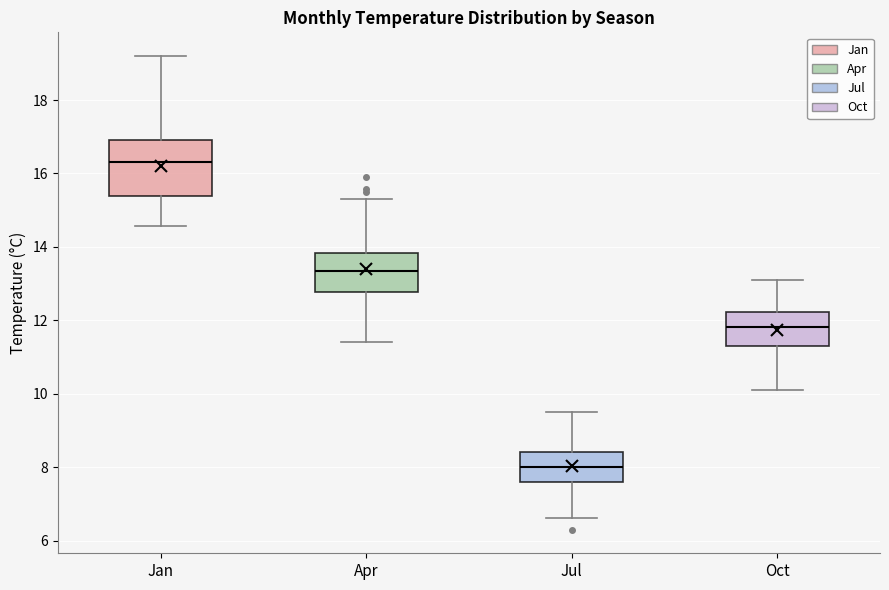

Reading left to right, read every box against the y-axis: the position of its median line, the range the box covers, and the ends of its whiskers. The values are not printed on the chart, so give them approximately, as read against the axis.

Jan: median 16.4, box 15.4 to 17.0, whiskers 14.6 to 19.2
Apr: median 13.4, box 12.8 to 13.8, whiskers 11.4 to 15.4
Jul: median 8.0, box 7.6 to 8.4, whiskers 6.6 to 9.6
Oct: median 11.8, box 11.4 to 12.2, whiskers 10.2 to 13.2